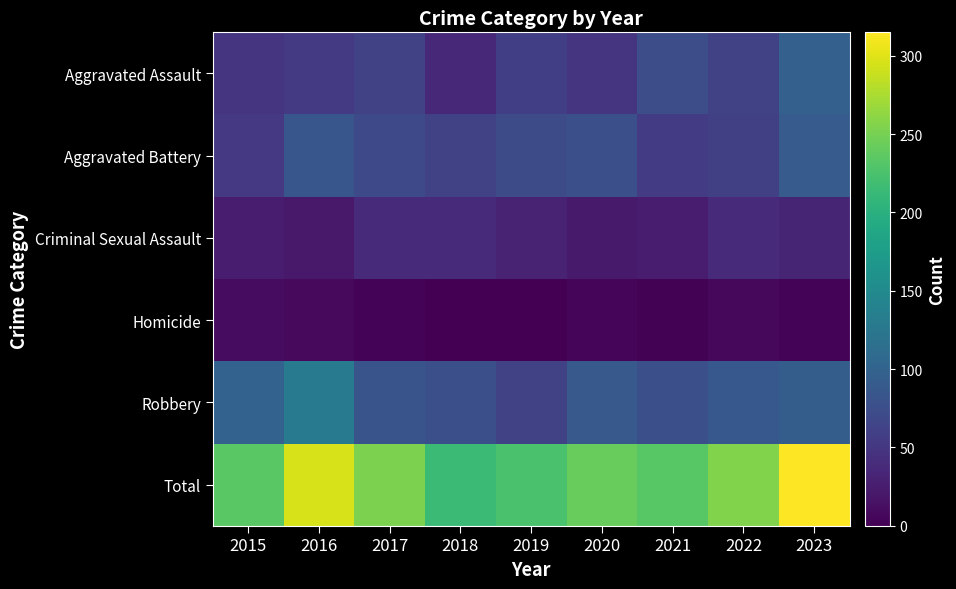

At which category is the sum across all series the highest?

2023